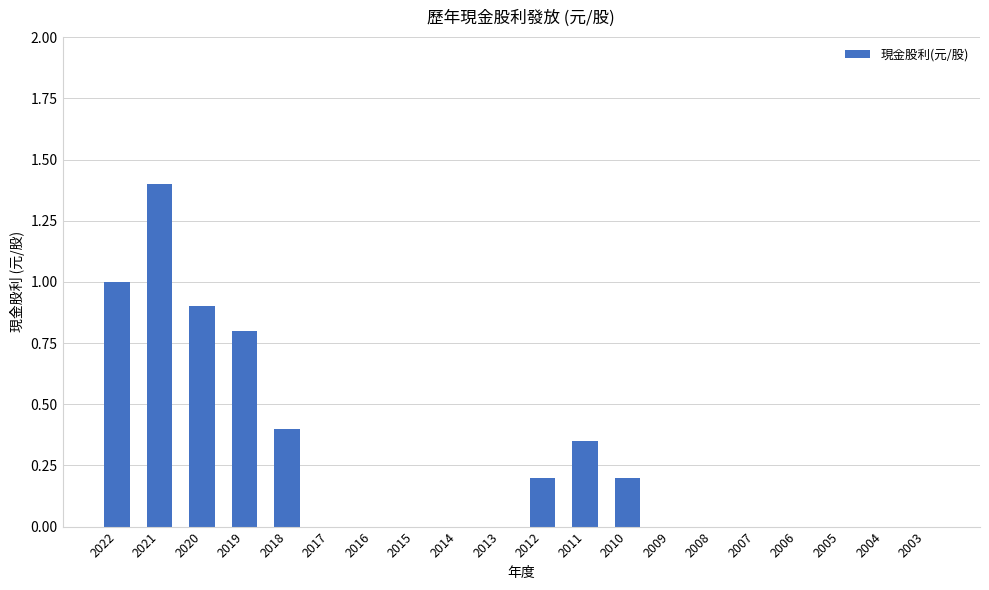

Are the bars horizontal?

No